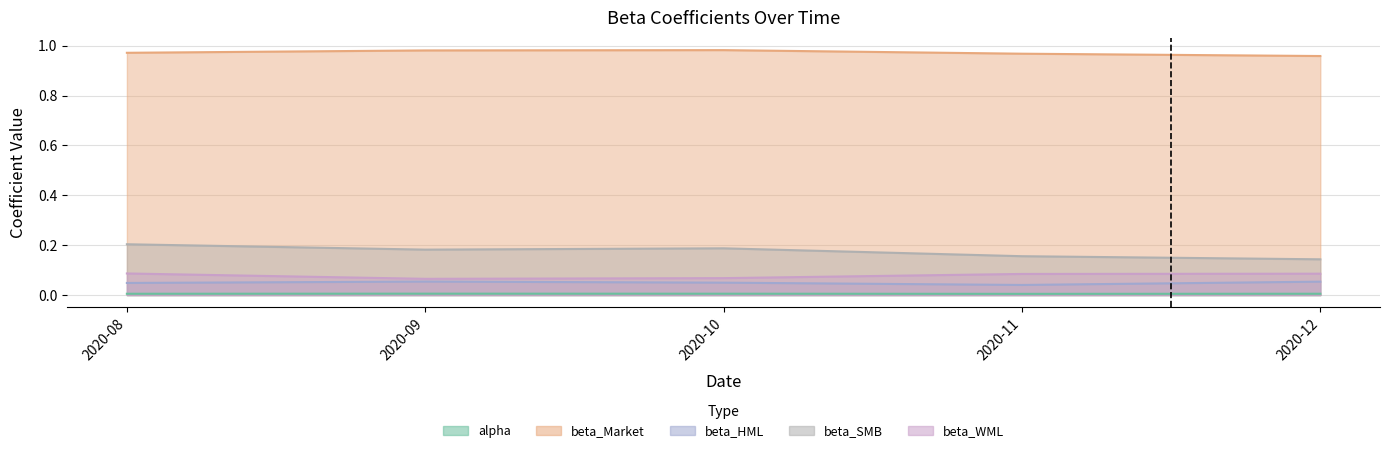

What is the label of the 5th point from the right?

2020-08-31